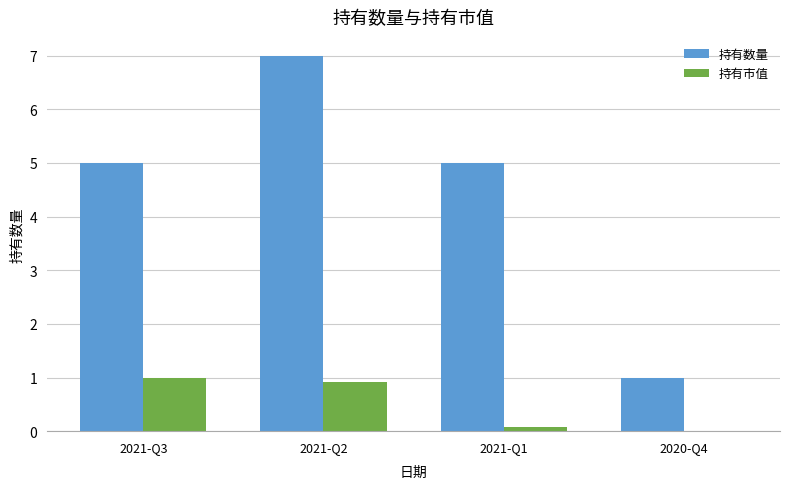

Between 2021-Q3 and 2021-Q2, which series saw the biggest shift?

持有数量